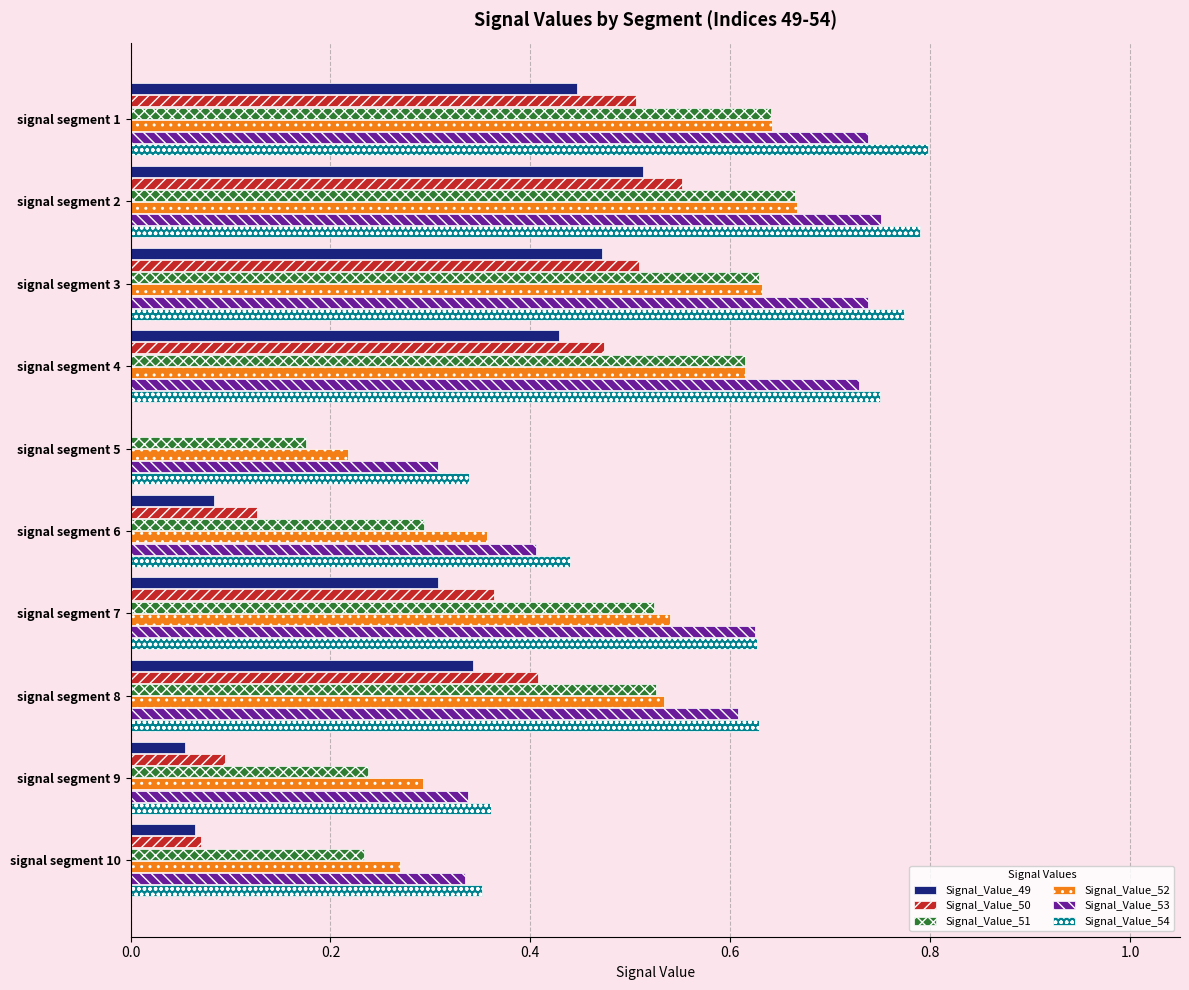

What is the sum of the Signal_Value_52 values at signal segment 3 and signal segment 7?

1.2